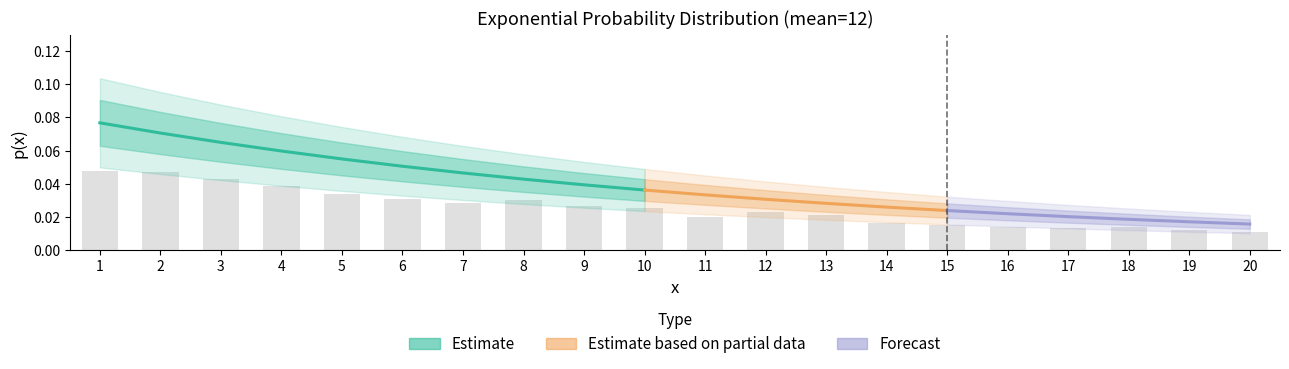

Are the bars grouped side by side (vs. stacked)?

No